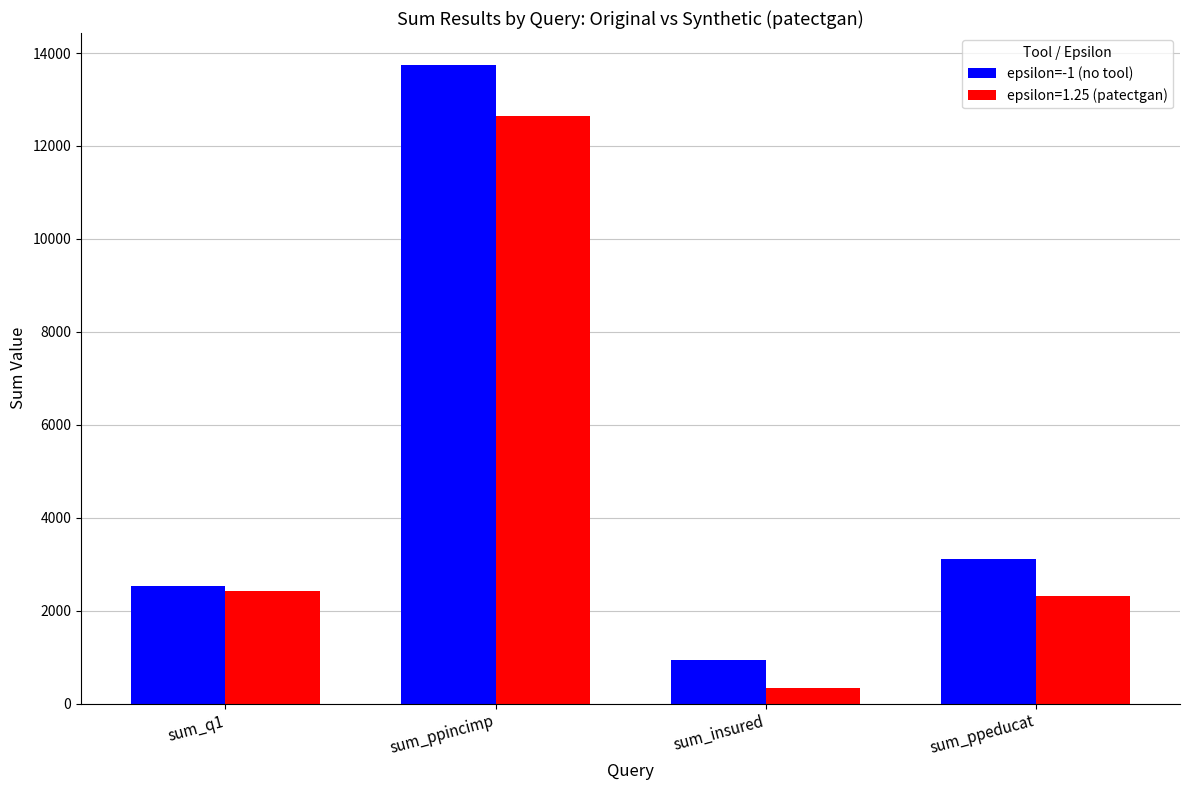

Does the chart contain any negative values?

No